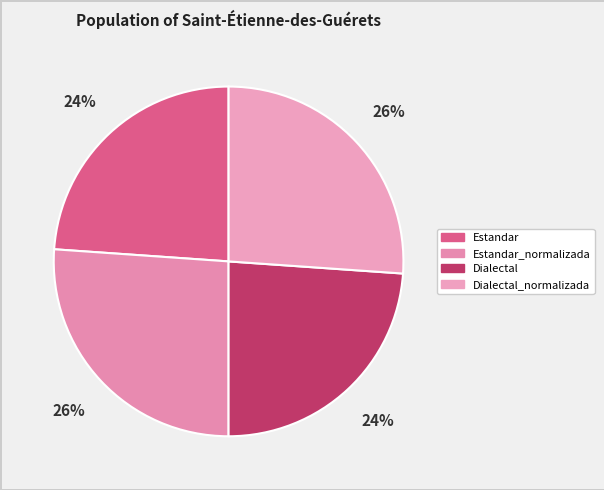

To the nearest percent, what is the combined percentage of Estandar and Dialectal_normalizada?

50%